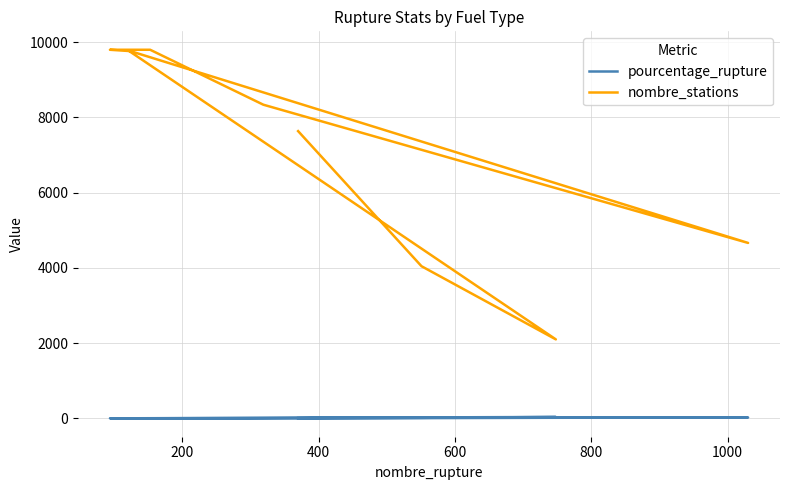

The pourcentage_rupture series shows 1.2 at 600. True or false?

True